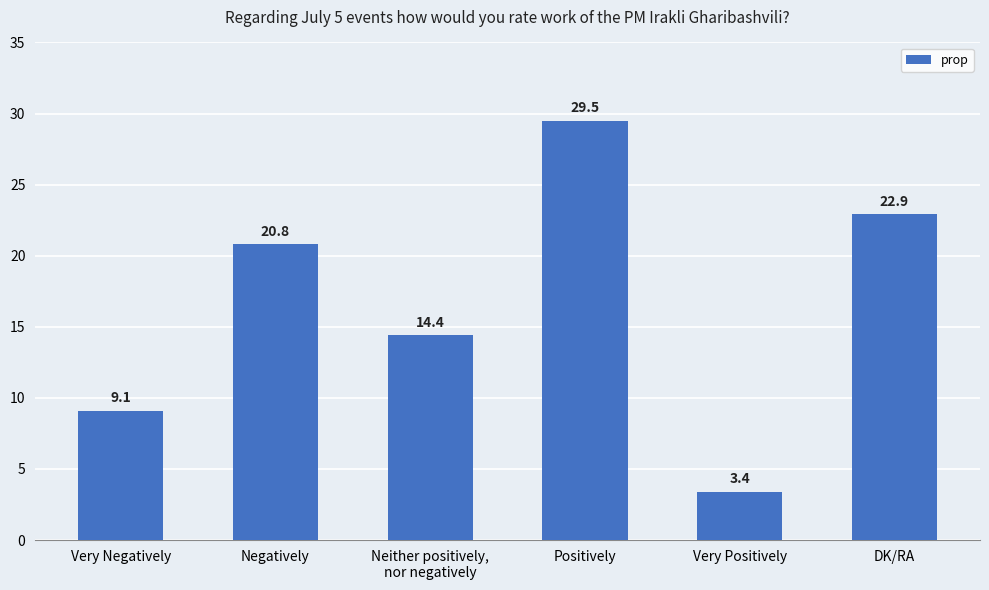

What is the approximate value at DK/RA?

22.9